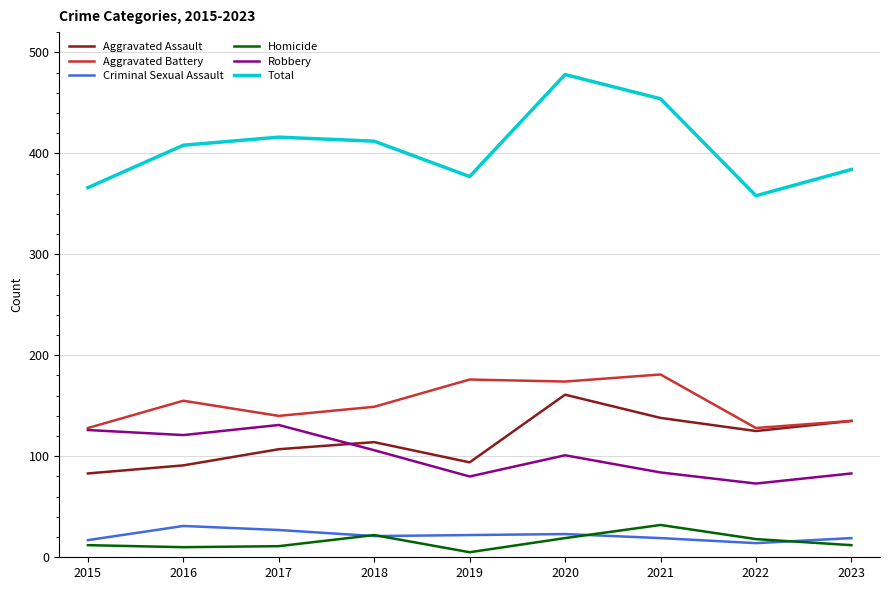

The Robbery series shows 132 at 2021. True or false?

False